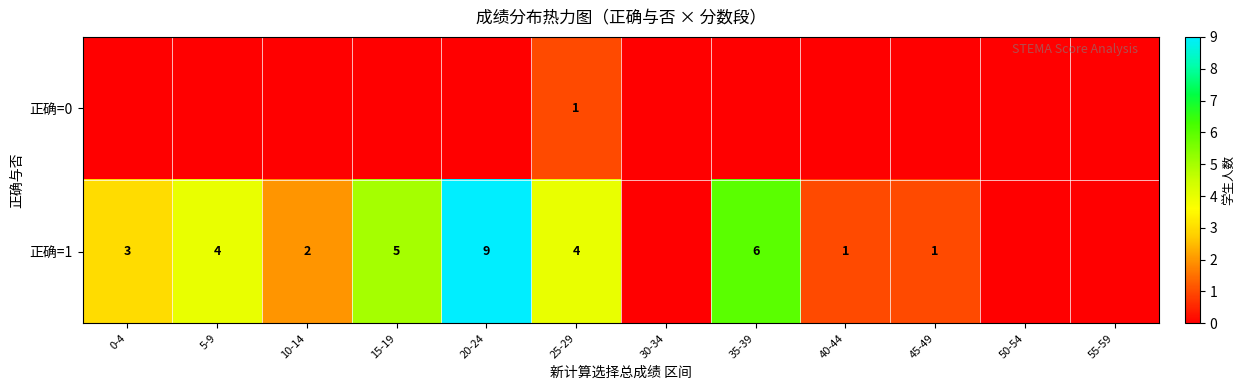

The 正确=1 series shows 1 at 15-19. True or false?

False